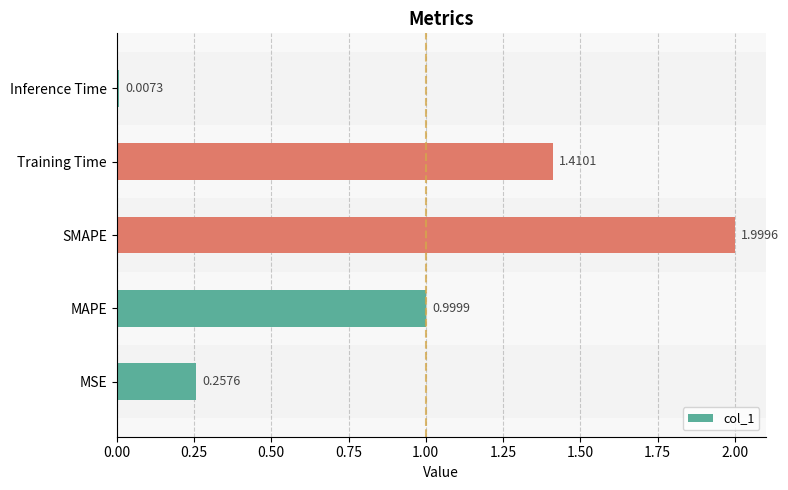

At which label is the value closest to 1?

MAPE